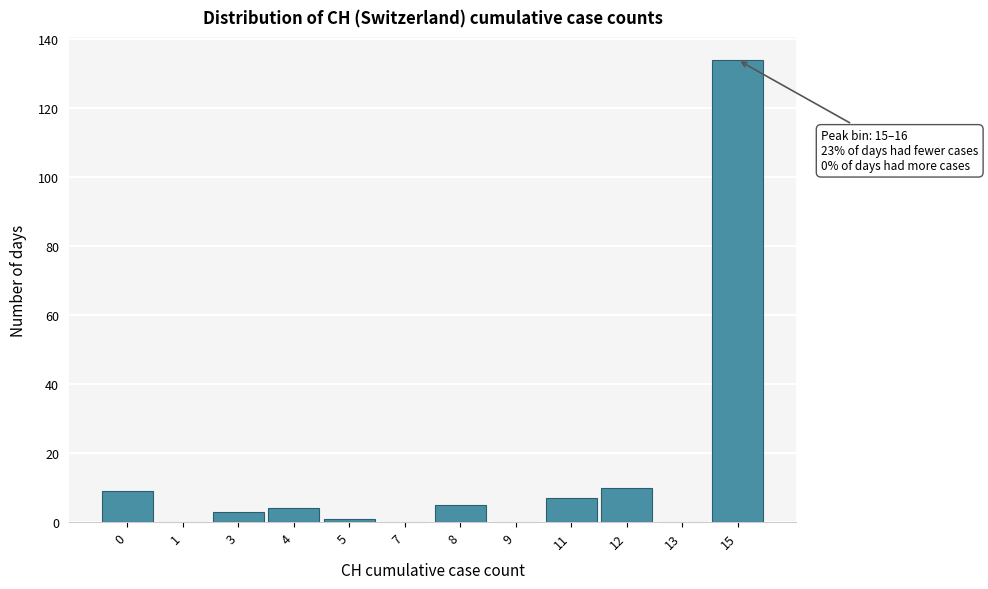

Reading right to left, what are all the values shown in this chart?

15=134	13=0	12=10	11=7	9=0	8=5	7=0	5=1	4=4	3=3	1=0	0=9